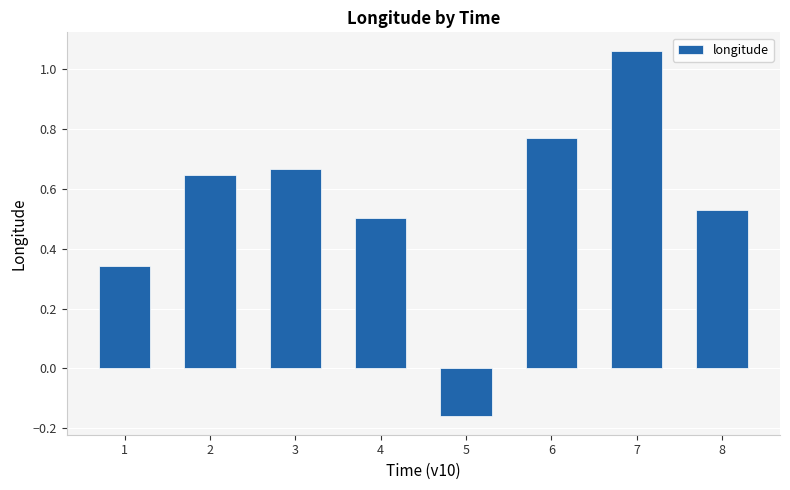

Between 7 and 3, which is larger?

7